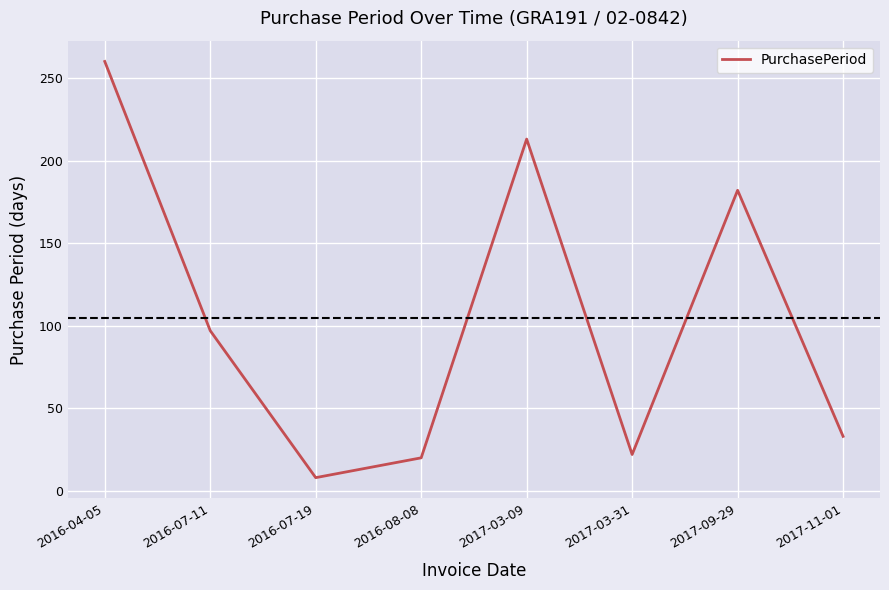

What position from the right is 2016-07-19?

6